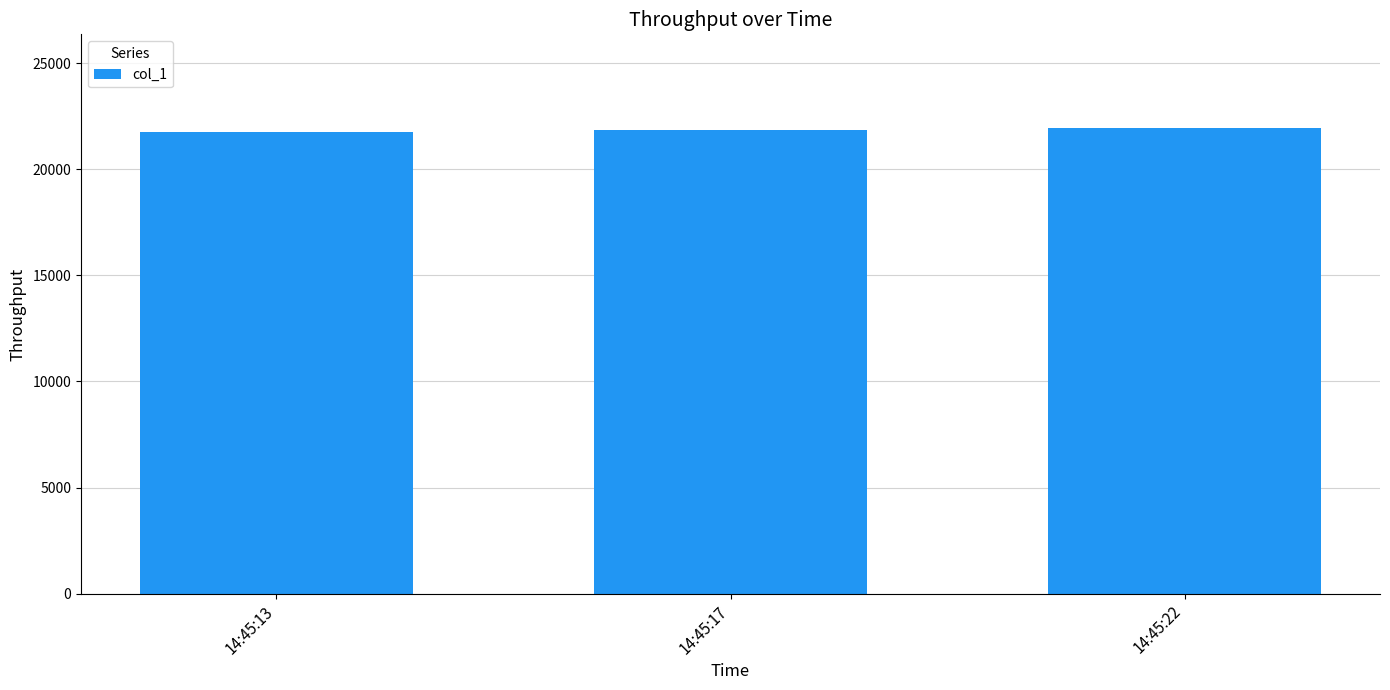

What is the sum of the values at 14:45:22 and 14:45:13?

43721.0